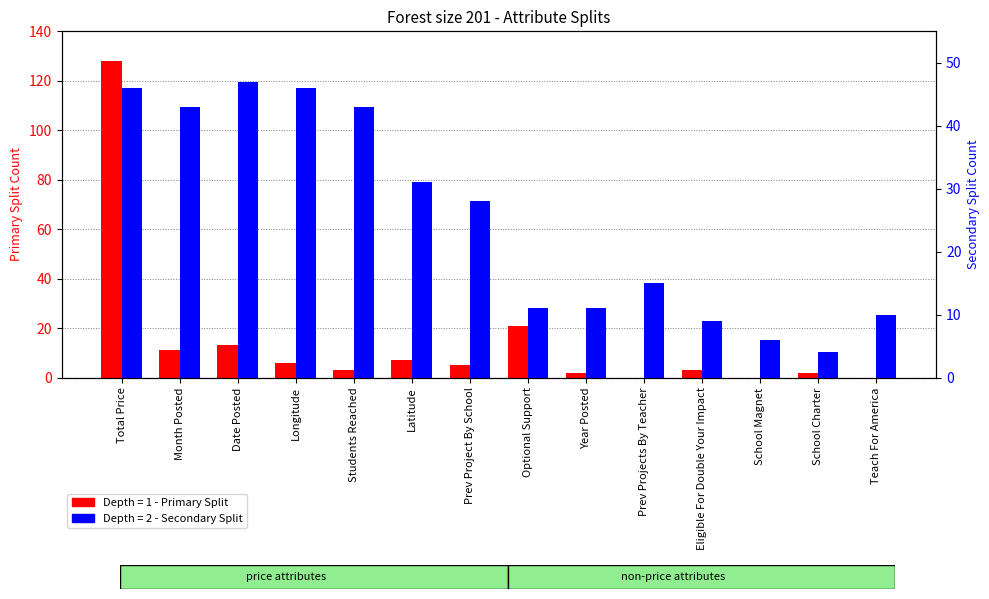

Reading left to right, list all the values displayed in this chart.

Depth = 1 - Primary Split: Total Price=128	Month Posted=11	Date Posted=13	Longitude=6	Students Reached=3	Latitude=7	Prev Project By School=5	Optional Support=21	Year Posted=2	Prev Projects By Teacher=0	Eligible For Double Your Impact=3	School Magnet=0	School Charter=2	Teach For America=0
Depth = 2 - Secondary Split: Total Price=46	Month Posted=43	Date Posted=47	Longitude=46	Students Reached=43	Latitude=31	Prev Project By School=28	Optional Support=11	Year Posted=11	Prev Projects By Teacher=15	Eligible For Double Your Impact=9	School Magnet=6	School Charter=4	Teach For America=10